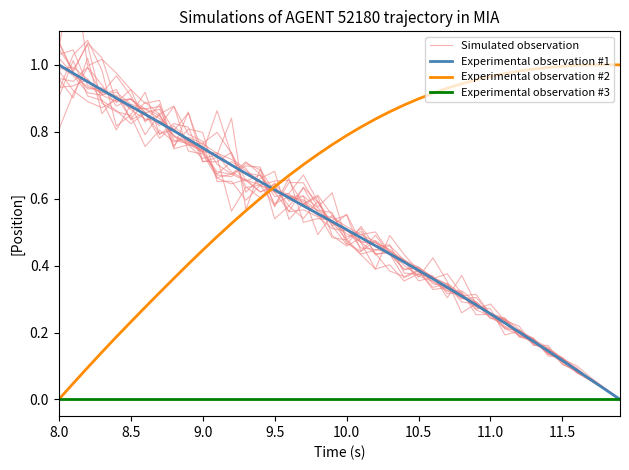

How many data points does each series have?

40